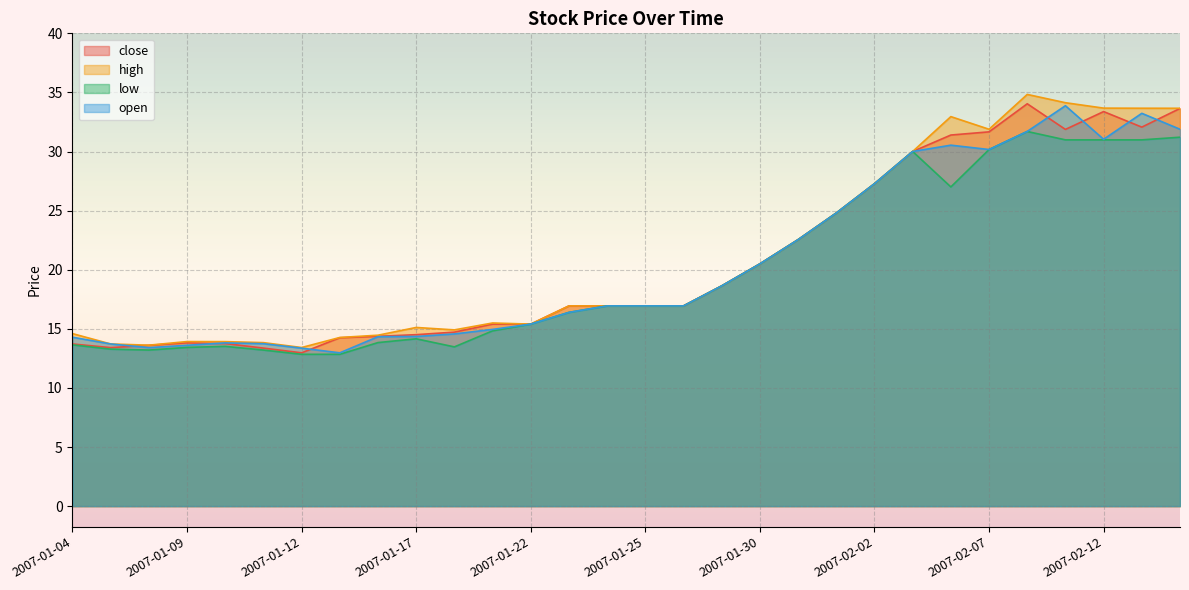

True or false: high has more than 0 points higher than both neighbors.

True